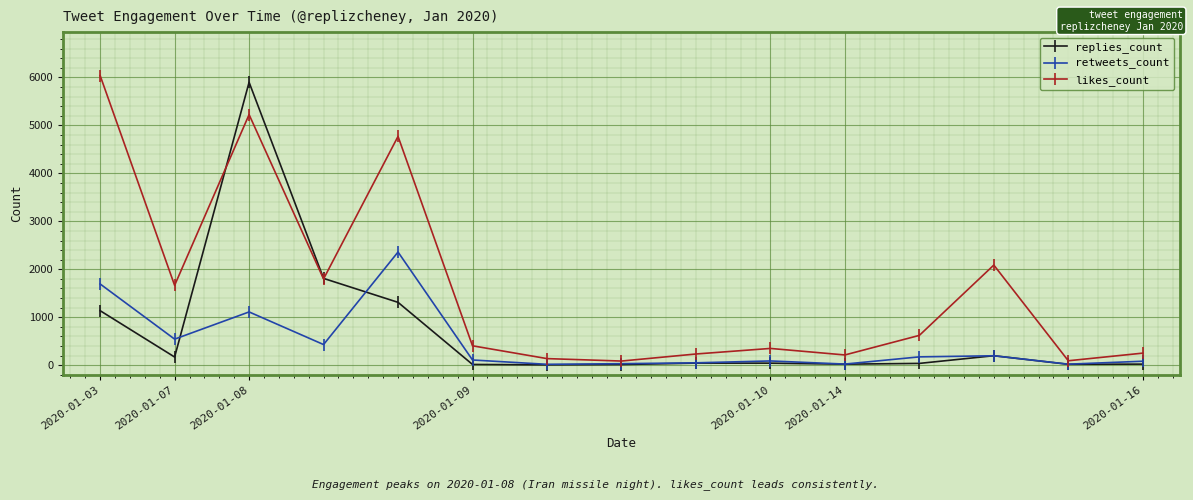

Which series has the largest range (max minus min)?

likes_count